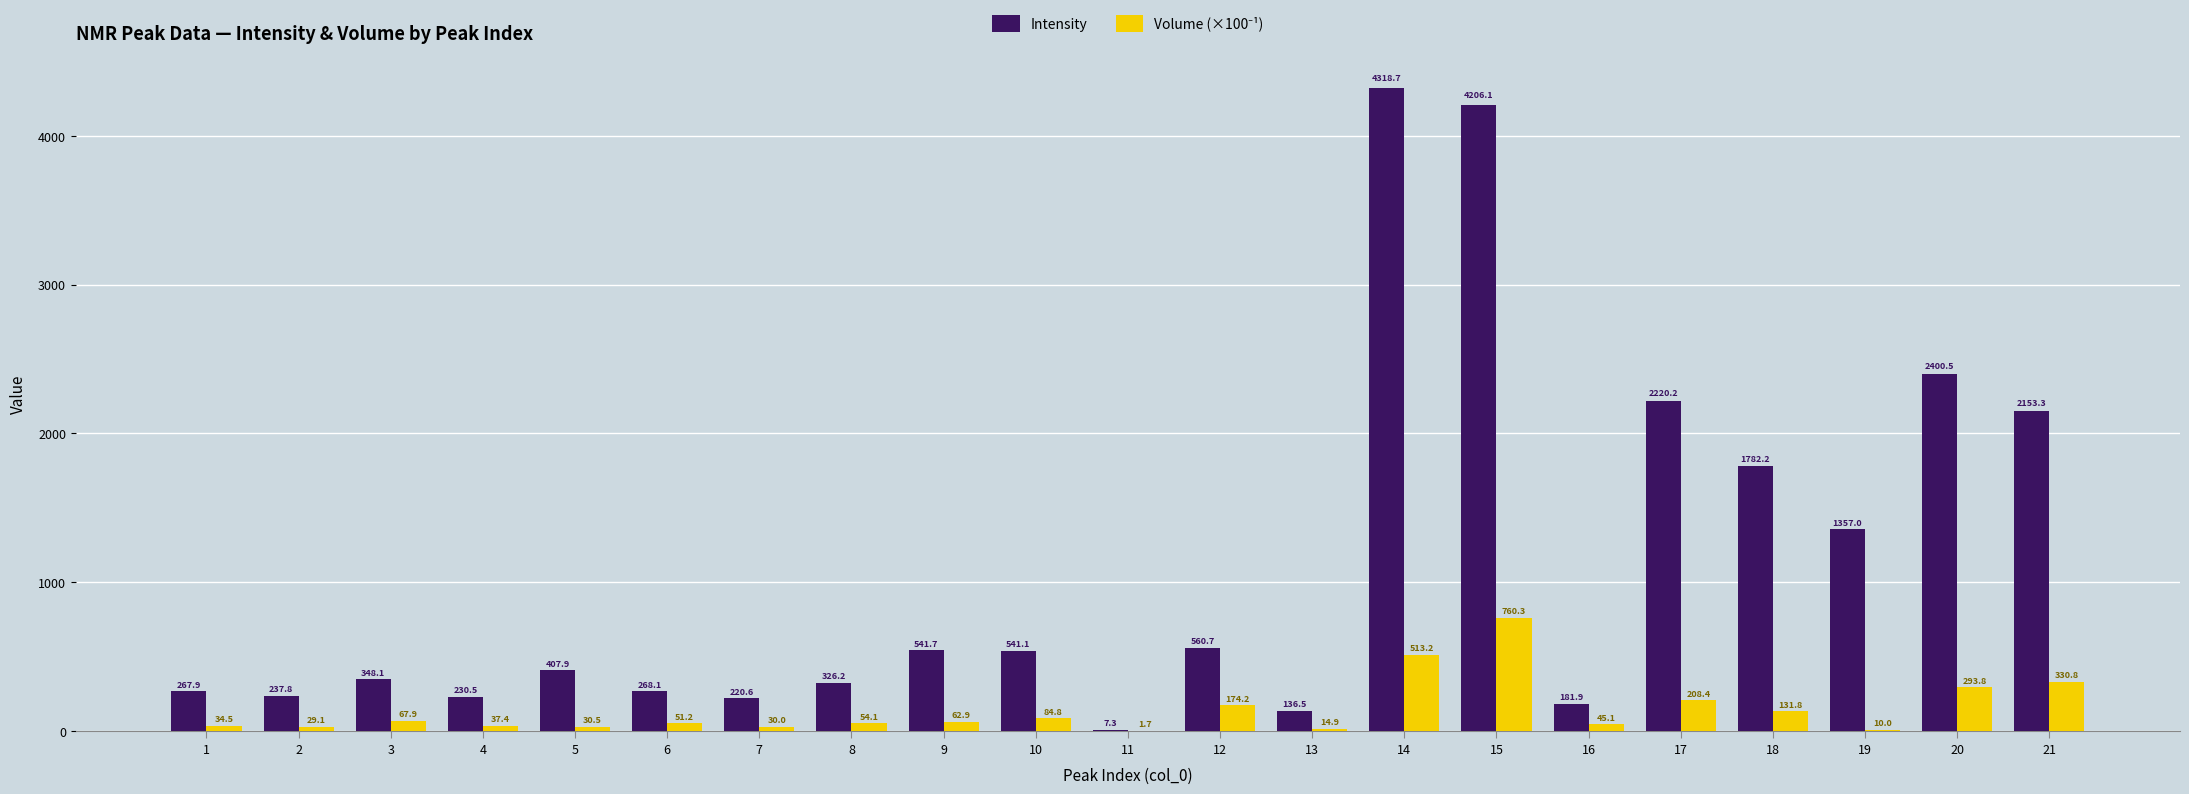

Are the bars horizontal?

No